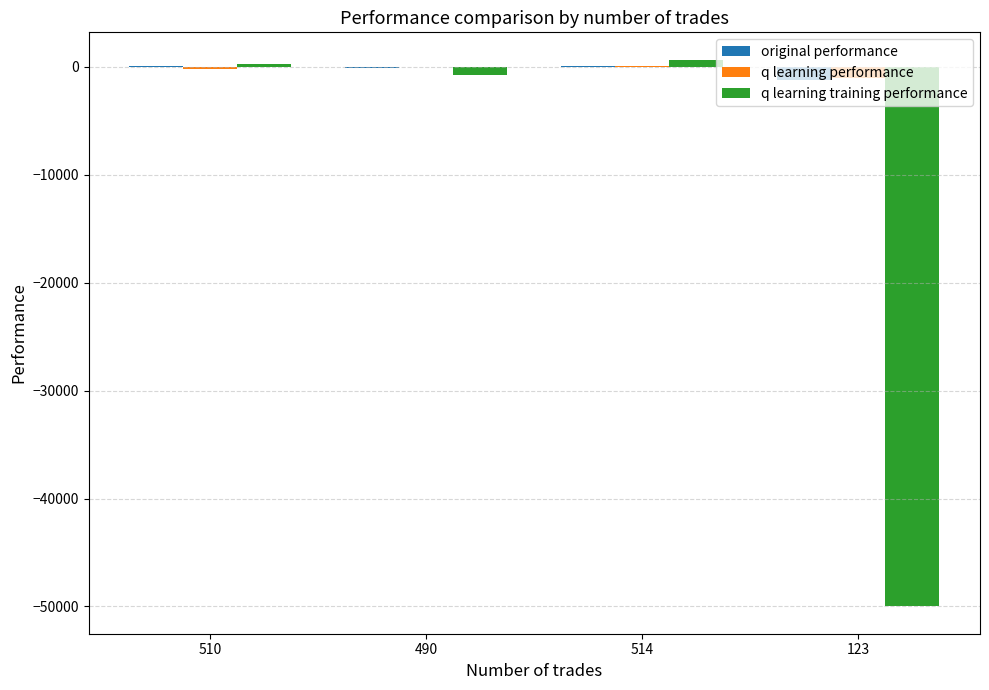

Is the value of original performance at 123 greater than the value of q learning performance at 514?

No